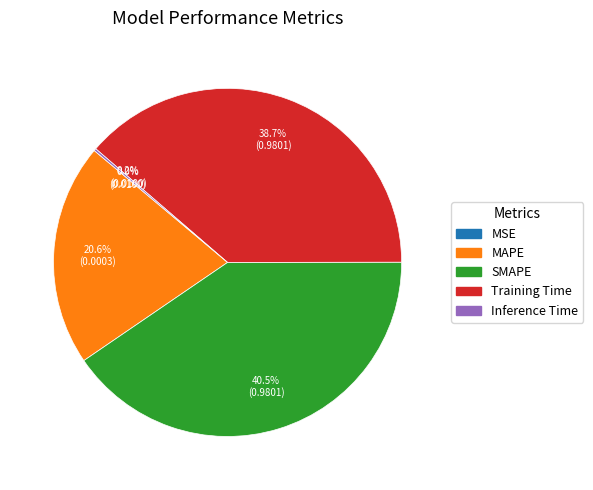

Which slice is the largest?

SMAPE